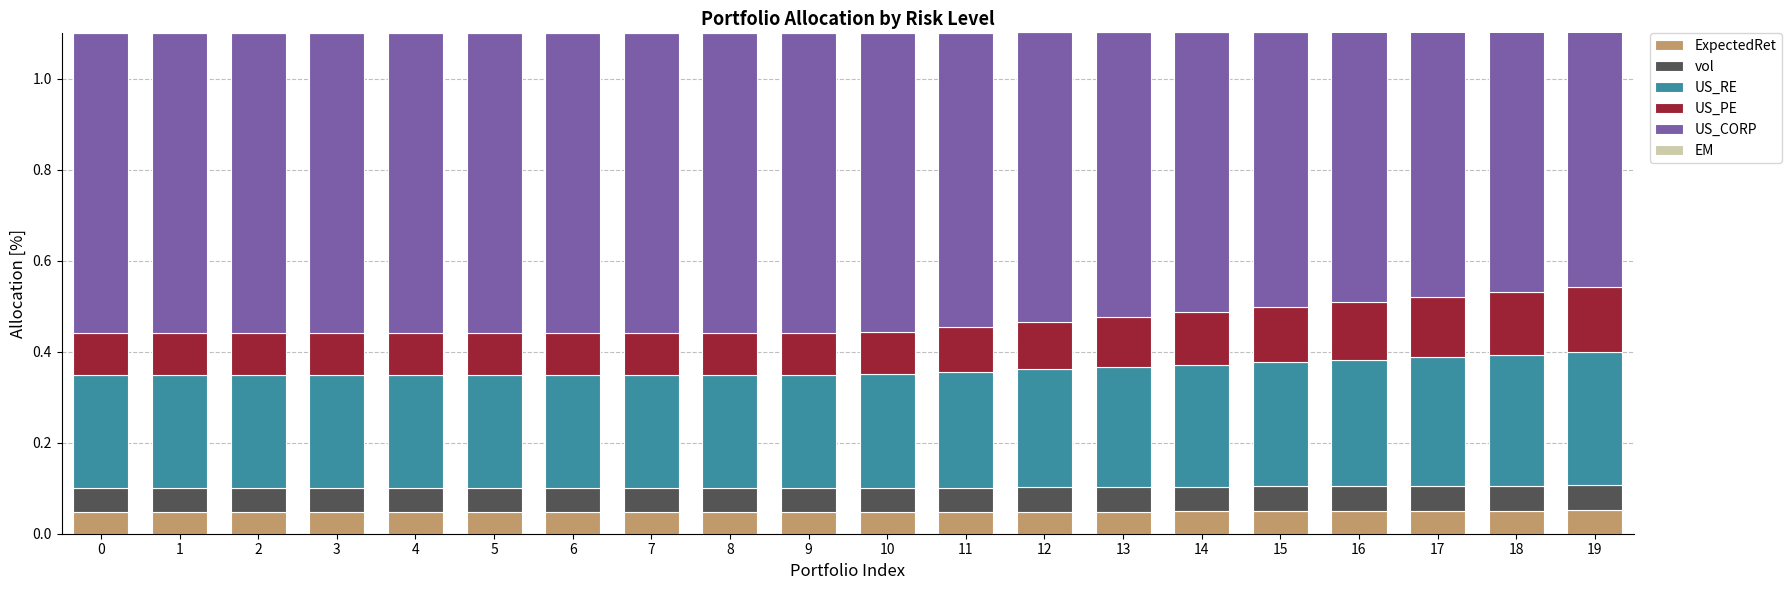

What is the total value across all series at 13?

1.1